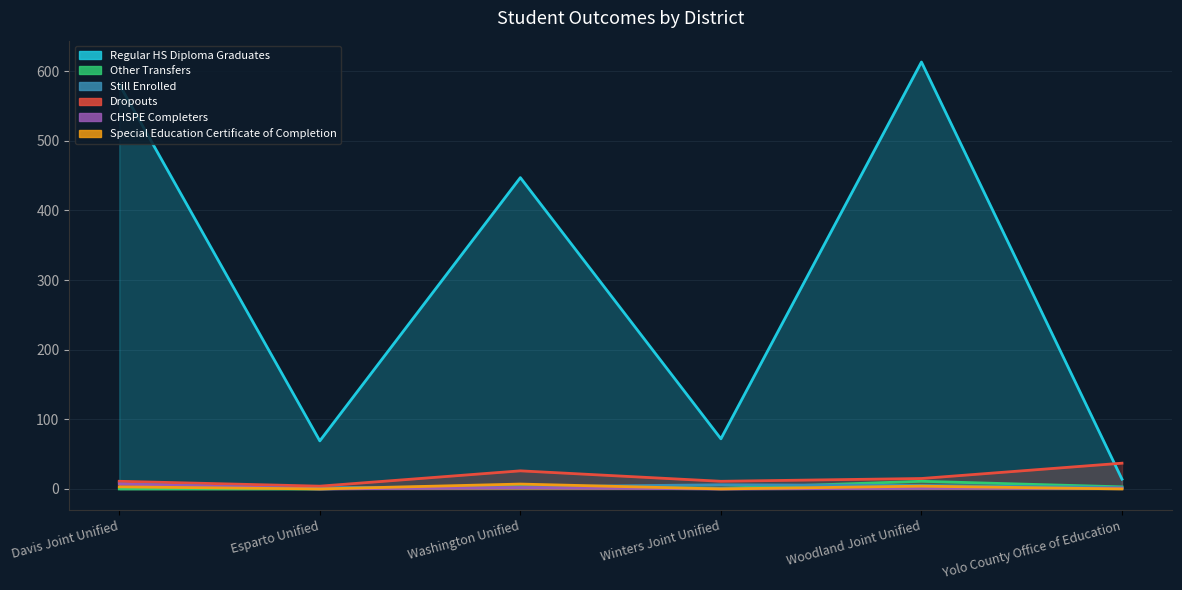

Where do Other Transfers and Still Enrolled first cross each other?

Esparto Unified and Washington Unified